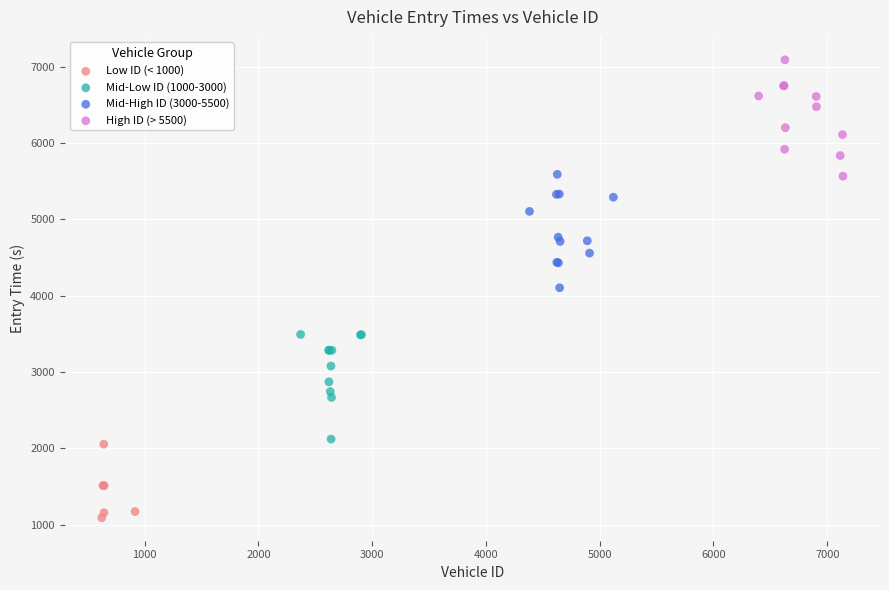

Which series reaches the minimum Y coordinate?

Low ID (< 1000)